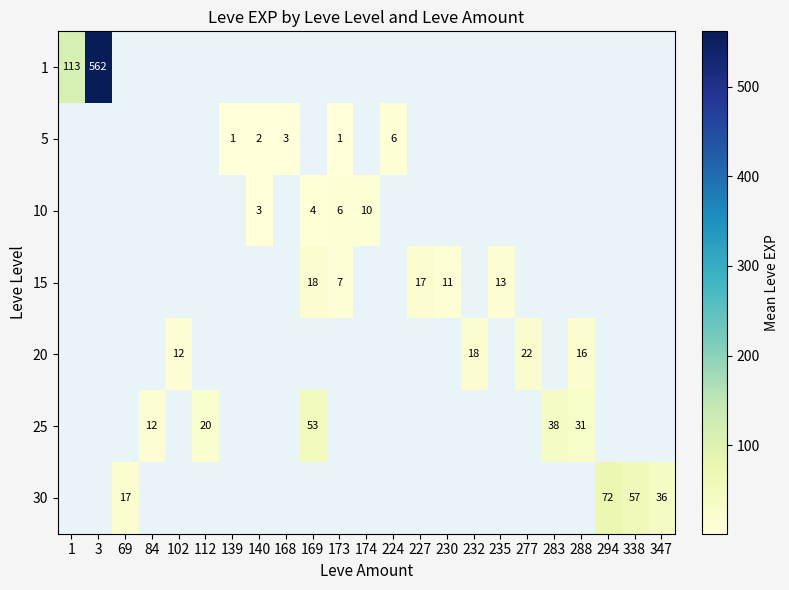

Is it true that 25 equals 85 at 169?

False